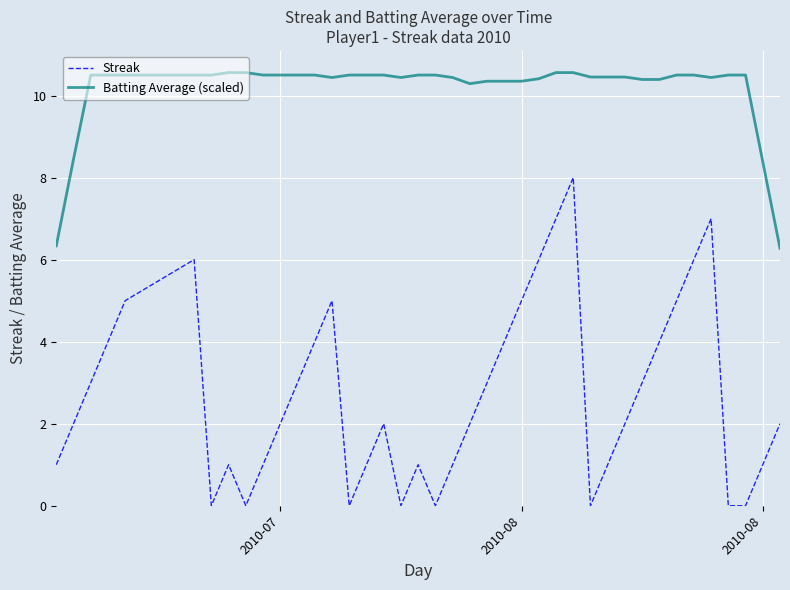

Which series has the widest spread of values?

Streak